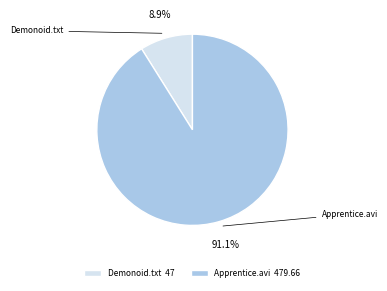

How many segments does this pie chart have?

2